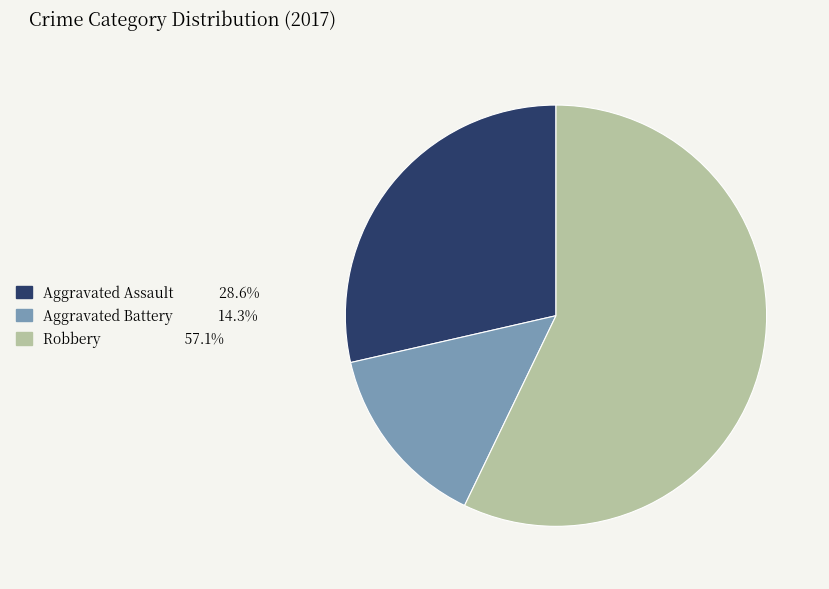

Does Robbery 57.1% represent more than half of the total?

Yes